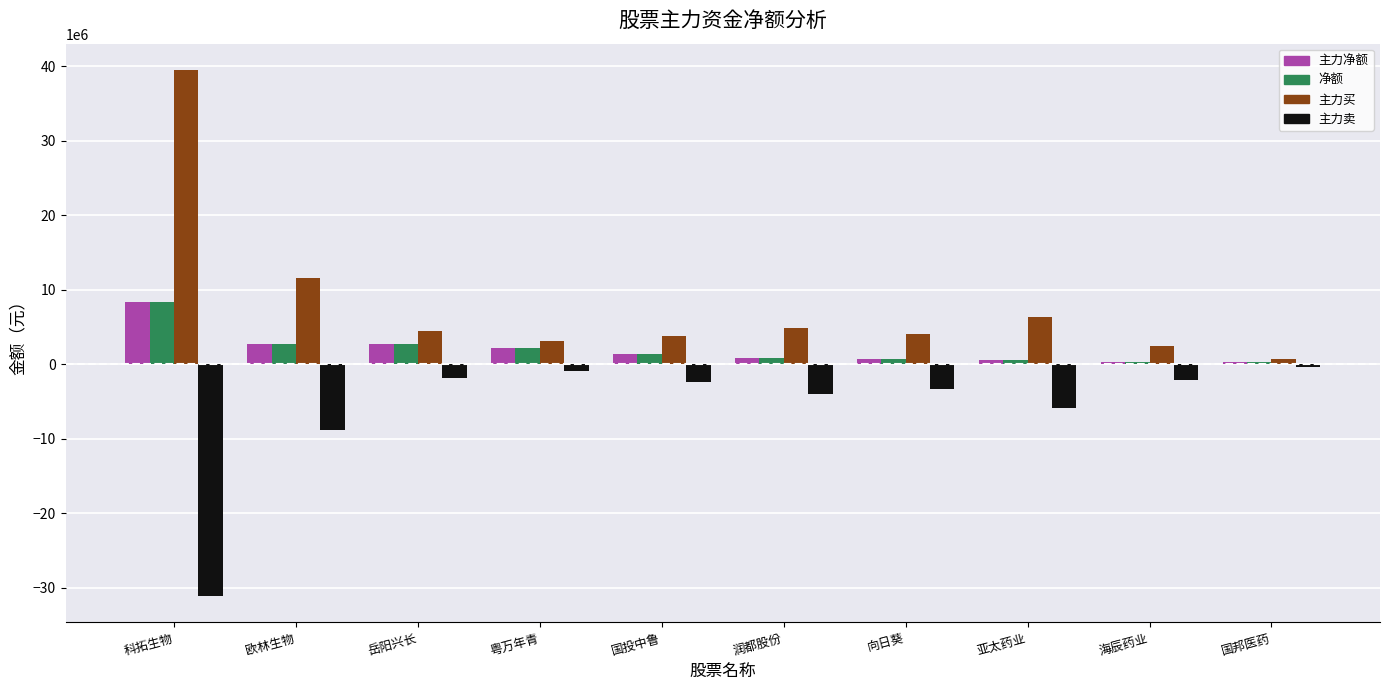

Which label corresponds to the largest value in the chart?

科拓生物